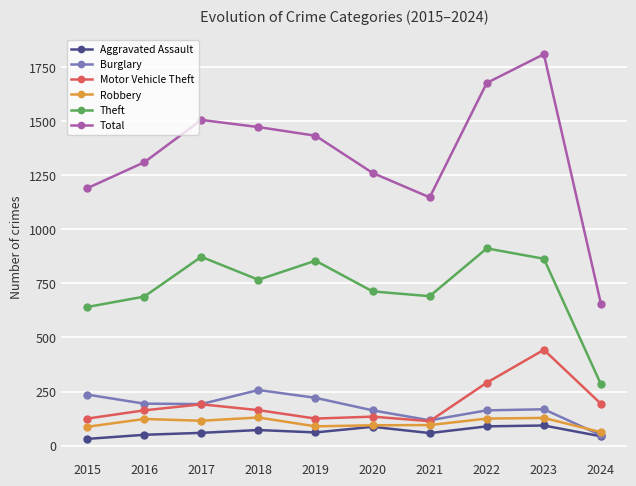

Which series has the largest total across all categories?

Total